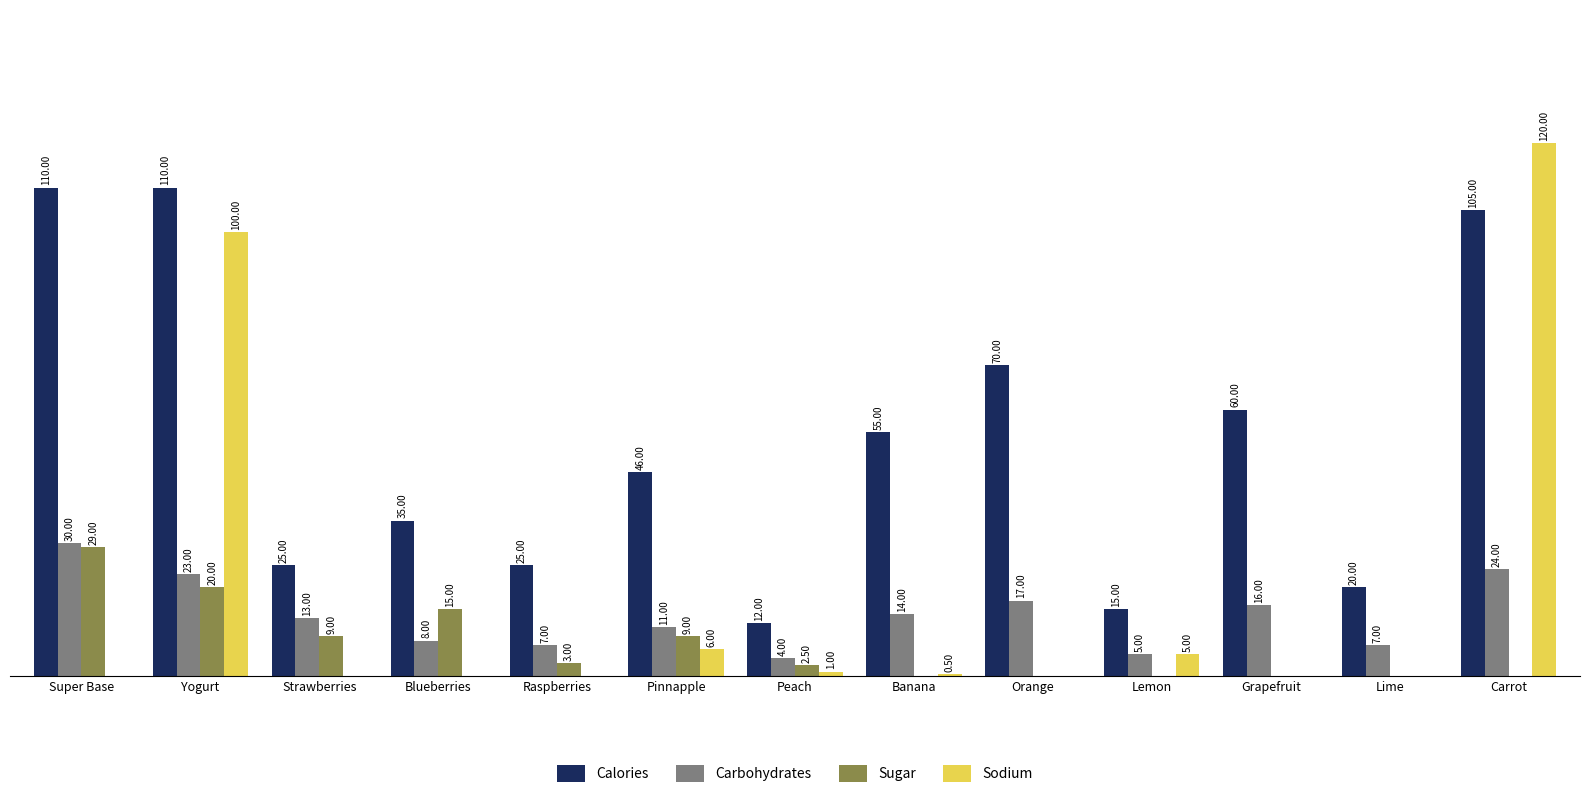

Where is Sugar nearest to the value 14?

Blueberries